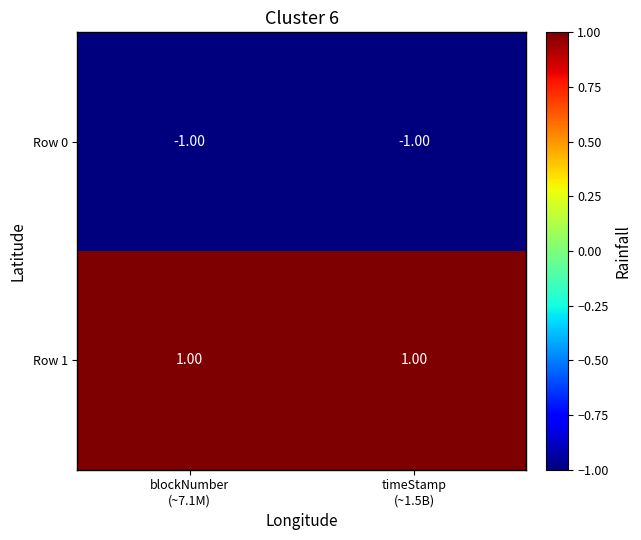

Which series has the largest total across all categories?

Row 1